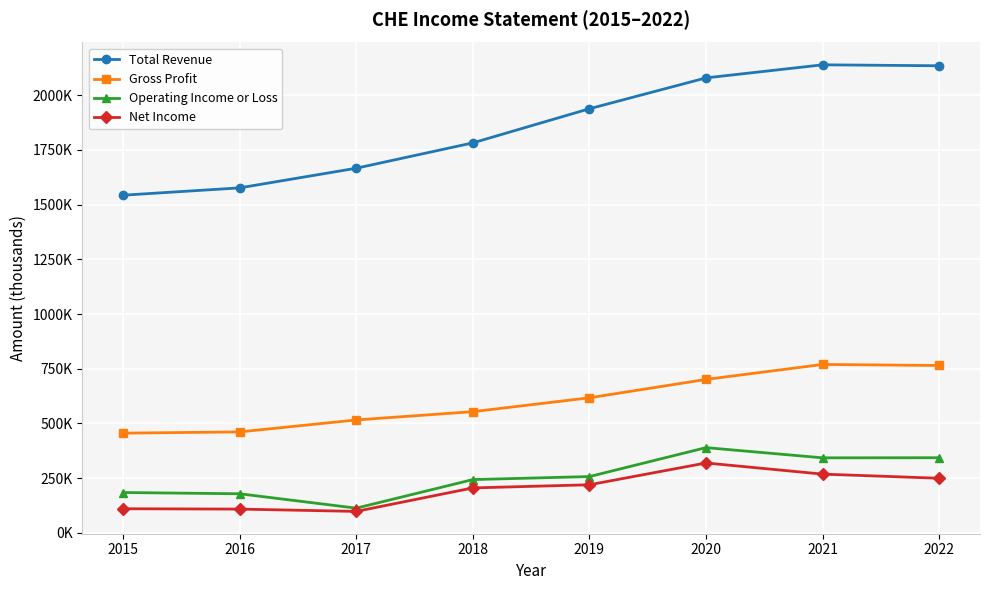

What are all the series names shown in the legend?

Total Revenue, Gross Profit, Operating Income or Loss, Net Income